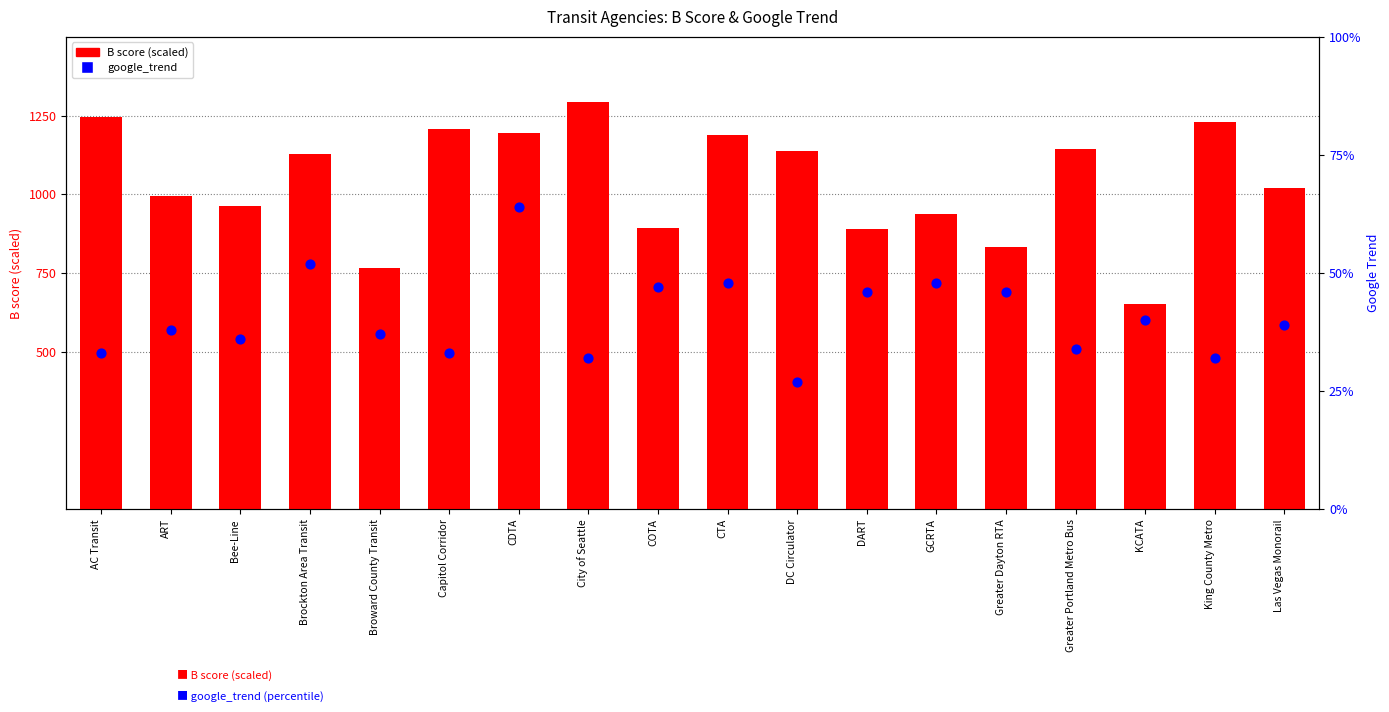

Which series has the widest spread of Y values?

B score (scaled)